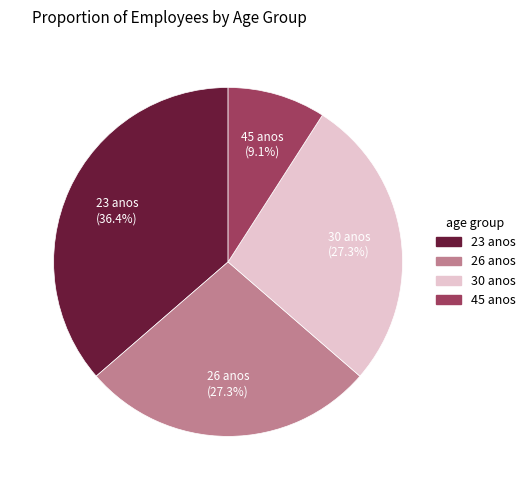

Approximately how many times larger is the value at 26 anos compared to 30 anos?

1.0